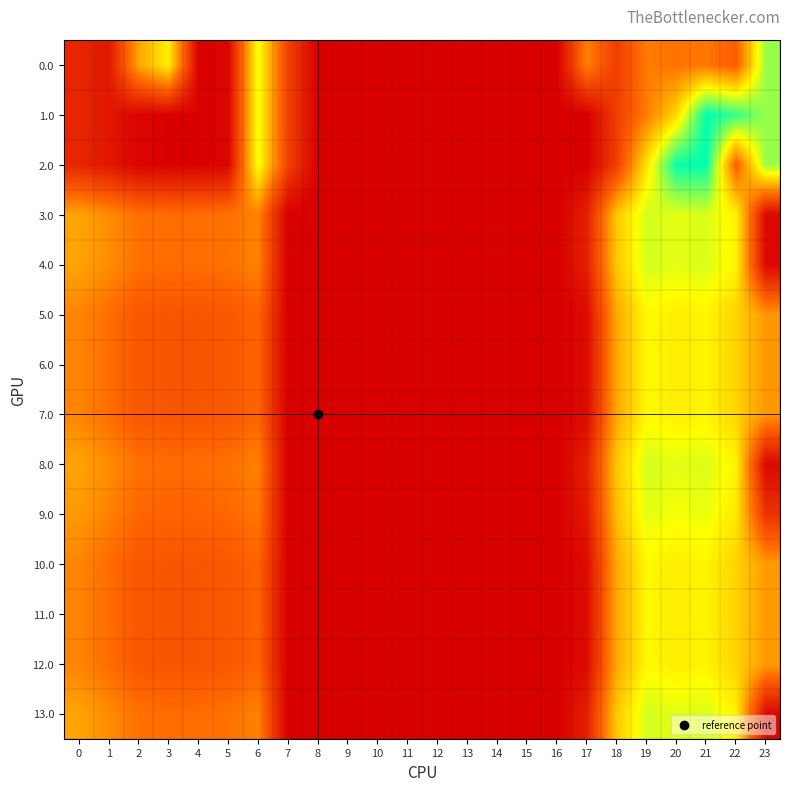

Reading right to left, list all the values displayed in this chart.

0.0: 23=511.3	22=192.3	21=238.4	20=229.8	19=244.5	18=129.6	17=250.3	16=0.0	15=0.0	14=0.0	13=0.0	12=0.0	11=0.0	10=0.0	9=0.0	8=0.0	7=136.4	6=435.0	5=10.8	4=4.9	3=404.4	2=300.7	1=49.5	0=82.0
1.0: 23=511.3	22=592.3	21=638.4	20=370.5	19=244.5	18=129.6	17=0.0	16=0.0	15=0.0	14=0.0	13=0.0	12=0.0	11=0.0	10=0.0	9=0.0	8=0.0	7=136.4	6=435.0	5=10.8	4=4.9	3=4.4	2=10.3	1=49.5	0=82.0
2.0: 23=511.3	22=192.3	21=638.4	20=629.9	19=385.2	18=129.6	17=0.0	16=0.0	15=0.0	14=0.0	13=0.0	12=0.0	11=0.0	10=0.0	9=0.0	8=0.0	7=136.4	6=435.0	5=10.8	4=4.9	3=4.4	2=10.3	1=49.5	0=82.0
3.0: 23=16.7	22=410.3	21=456.4	20=447.9	19=462.5	18=347.6	17=68.3	16=0.0	15=0.0	14=0.0	13=0.0	12=0.0	11=0.0	10=0.0	9=0.0	8=0.0	7=0.0	6=253.0	5=228.8	4=222.9	3=222.4	2=228.3	1=267.5	0=300.0
4.0: 23=16.7	22=410.3	21=456.4	20=447.9	19=462.5	18=347.6	17=68.3	16=0.0	15=0.0	14=0.0	13=0.0	12=0.0	11=0.0	10=0.0	9=0.0	8=0.0	7=0.0	6=253.0	5=228.8	4=222.9	3=222.4	2=228.3	1=267.5	0=300.0
5.0: 23=280.7	22=366.3	21=412.4	20=403.9	19=418.5	18=303.6	17=24.3	16=0.0	15=0.0	14=0.0	13=0.0	12=0.0	11=0.0	10=0.0	9=0.0	8=0.0	7=0.0	6=209.0	5=184.8	4=178.9	3=178.4	2=184.3	1=223.5	0=256.0
6.0: 23=280.7	22=366.3	21=412.4	20=403.9	19=418.5	18=303.6	17=24.3	16=0.0	15=0.0	14=0.0	13=0.0	12=0.0	11=0.0	10=0.0	9=0.0	8=0.0	7=0.0	6=209.0	5=184.8	4=178.9	3=178.4	2=184.3	1=223.5	0=256.0
7.0: 23=280.7	22=366.3	21=412.4	20=403.9	19=418.5	18=303.6	17=24.3	16=0.0	15=0.0	14=0.0	13=0.0	12=0.0	11=0.0	10=0.0	9=0.0	8=0.0	7=0.0	6=209.0	5=184.8	4=178.9	3=178.4	2=184.3	1=223.5	0=256.0
8.0: 23=16.7	22=410.3	21=456.4	20=447.9	19=462.5	18=347.6	17=68.3	16=0.0	15=0.0	14=0.0	13=0.0	12=0.0	11=0.0	10=0.0	9=0.0	8=0.0	7=0.0	6=253.0	5=228.8	4=222.9	3=222.4	2=228.3	1=267.5	0=300.0
9.0: 23=106.7	22=395.3	21=441.4	20=432.9	19=447.5	18=332.6	17=53.3	16=0.0	15=0.0	14=0.0	13=0.0	12=0.0	11=0.0	10=0.0	9=0.0	8=0.0	7=0.0	6=238.0	5=213.8	4=207.9	3=207.4	2=213.3	1=252.5	0=285.0
10.0: 23=286.7	22=365.3	21=411.4	20=402.9	19=417.5	18=302.6	17=23.3	16=0.0	15=0.0	14=0.0	13=0.0	12=0.0	11=0.0	10=0.0	9=0.0	8=0.0	7=0.0	6=208.0	5=183.8	4=177.9	3=177.4	2=183.3	1=222.5	0=255.0
11.0: 23=286.7	22=365.3	21=411.4	20=402.9	19=417.5	18=302.6	17=23.3	16=0.0	15=0.0	14=0.0	13=0.0	12=0.0	11=0.0	10=0.0	9=0.0	8=0.0	7=0.0	6=208.0	5=183.8	4=177.9	3=177.4	2=183.3	1=222.5	0=255.0
12.0: 23=286.7	22=365.3	21=411.4	20=402.9	19=417.5	18=302.6	17=23.3	16=0.0	15=0.0	14=0.0	13=0.0	12=0.0	11=0.0	10=0.0	9=0.0	8=0.0	7=0.0	6=208.0	5=183.8	4=177.9	3=177.4	2=183.3	1=222.5	0=255.0
13.0: 23=16.7	22=410.3	21=456.4	20=447.9	19=462.5	18=347.6	17=68.3	16=0.0	15=0.0	14=0.0	13=0.0	12=0.0	11=0.0	10=0.0	9=0.0	8=0.0	7=0.0	6=253.0	5=228.8	4=222.9	3=222.4	2=228.3	1=267.5	0=300.0